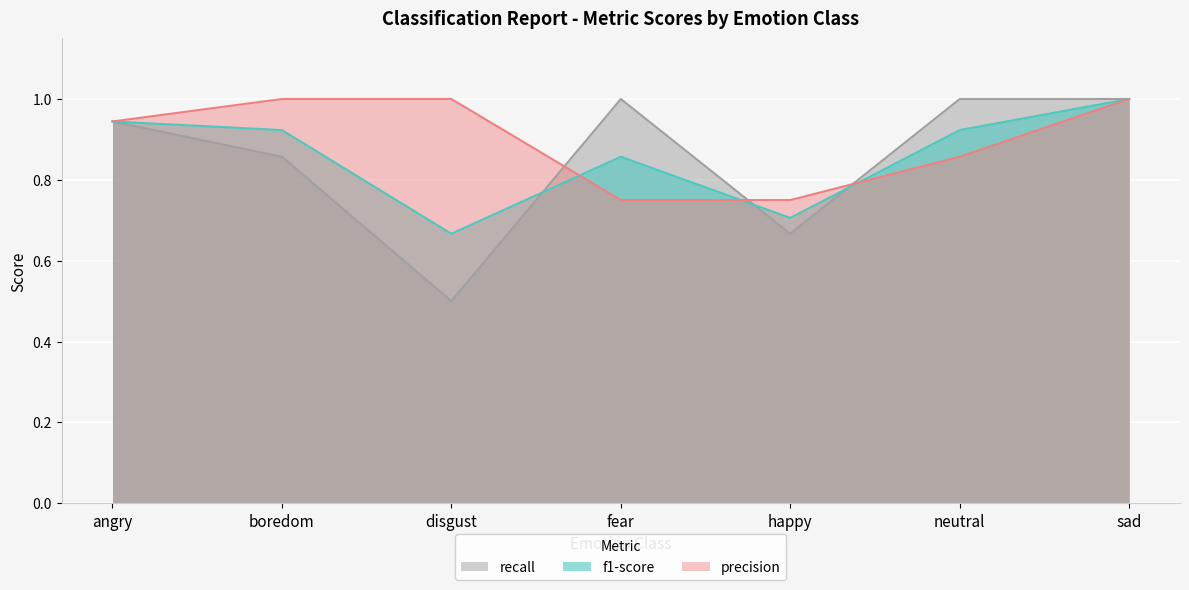

Reading left to right, what are all the values shown in this chart?

f1-score: 0.9	0.9	0.7	0.9	0.7	0.9	1.0
precision: 0.9	1.0	1.0	0.8	0.8	0.9	1.0
recall: 0.9	0.9	0.5	1.0	0.7	1.0	1.0